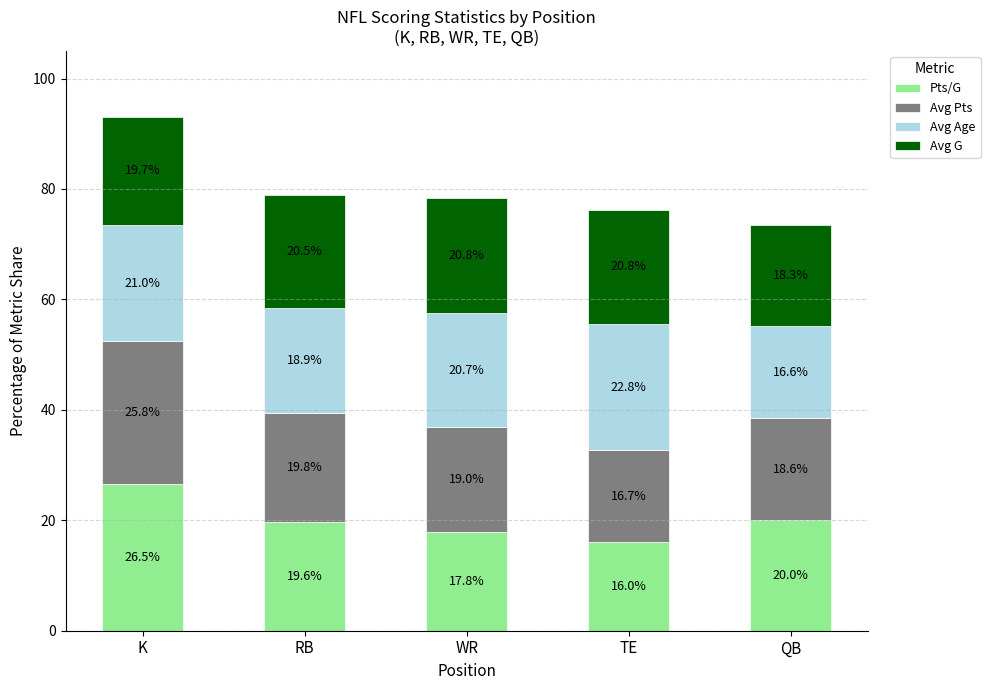

What is the highest value of the Pts/G series?

26.5